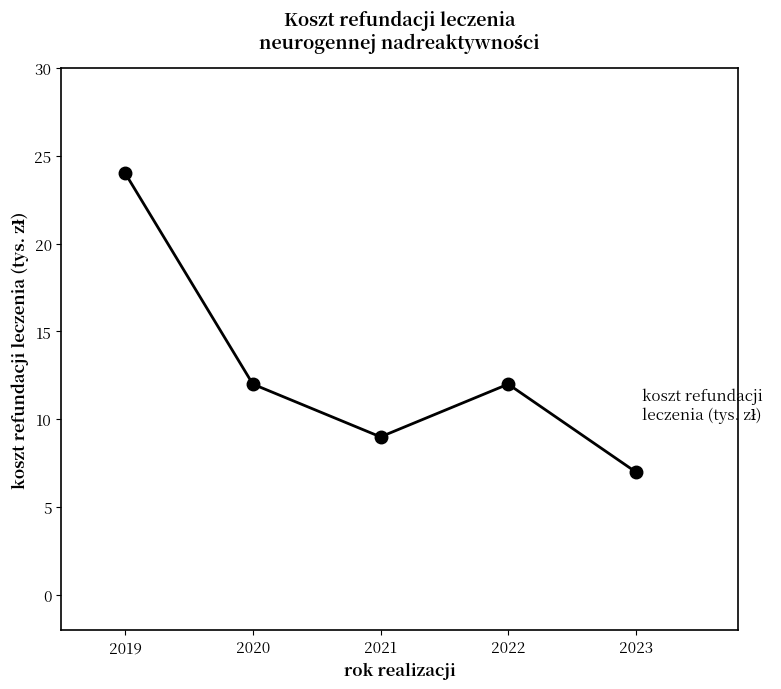

What is the change in value from 2019 to 2020?

-12